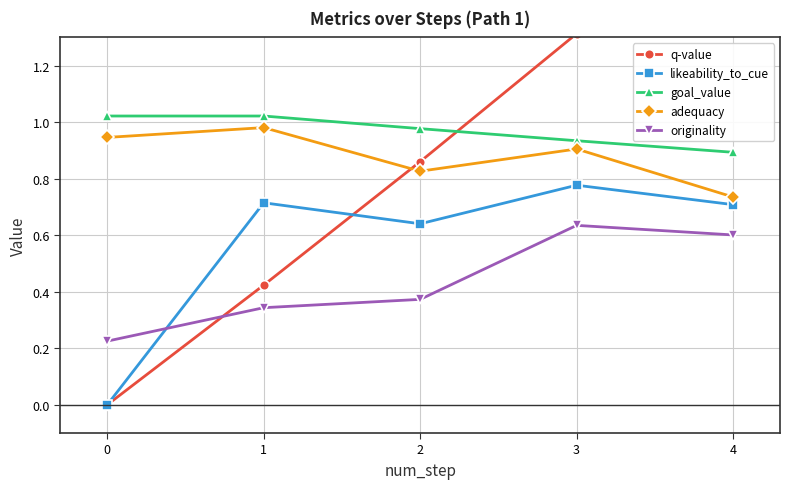

At how many categories does at least one series exceed 0?

5